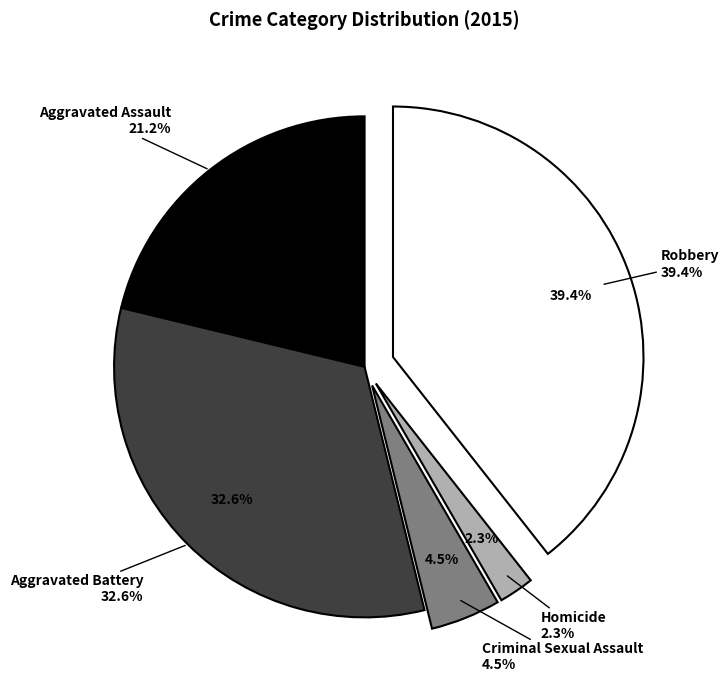

Combined, do Criminal Sexual Assault and Aggravated Battery account for over 50%?

No